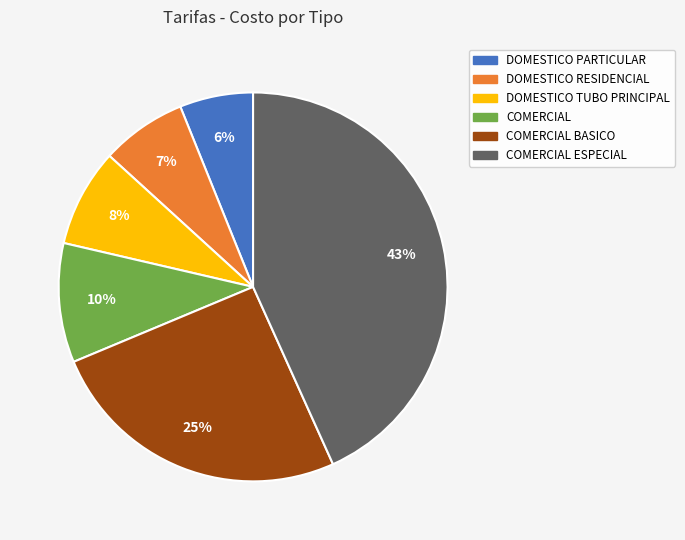

To the nearest percent, what is the difference between the COMERCIAL ESPECIAL and COMERCIAL slice percentages?

33%